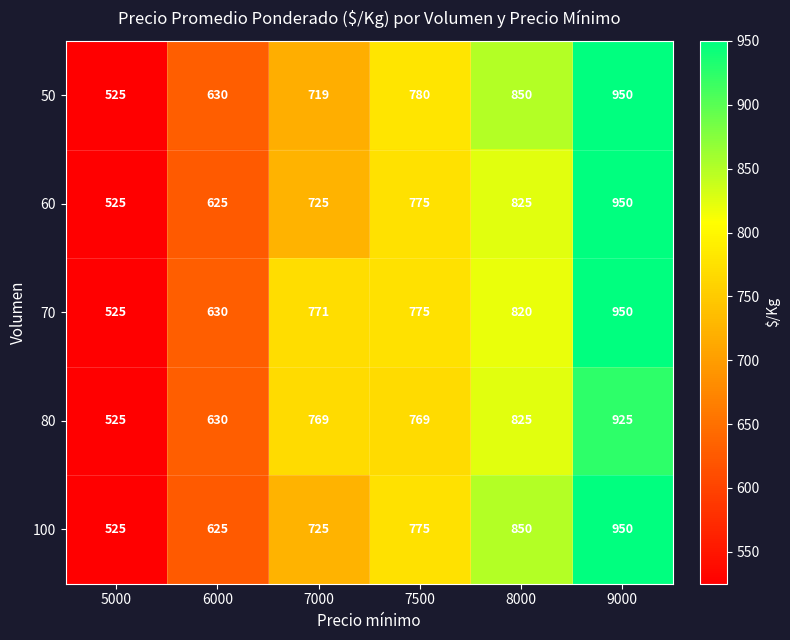

The value of 60 at 6000 is 157. True or false?

False